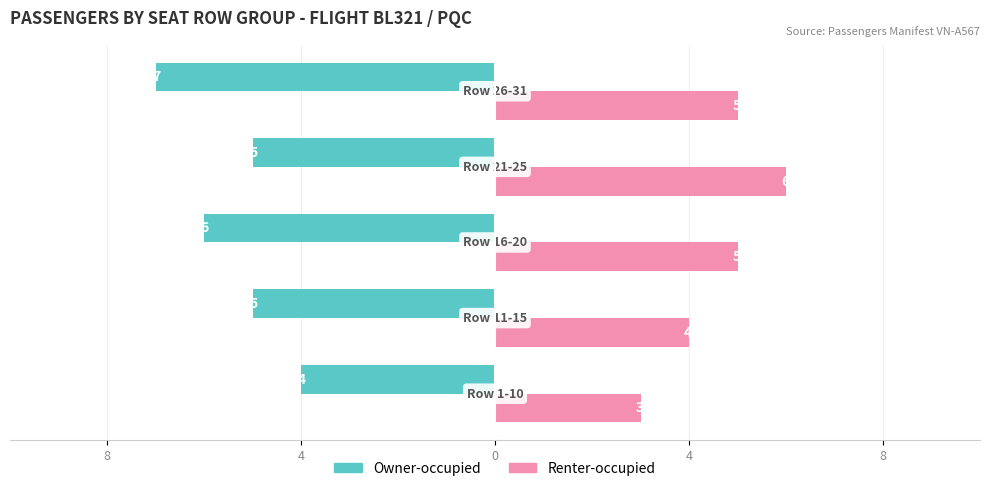

What are all the series names shown in the legend?

Owner-occupied, Renter-occupied